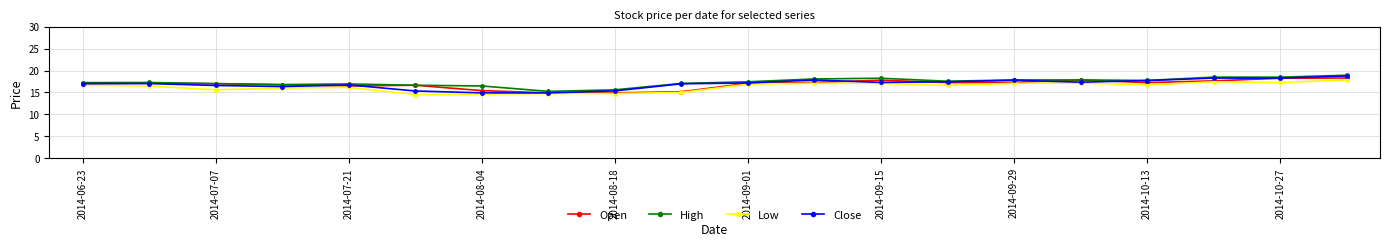

What is the value of the Low point at the 9th from the left?

14.8